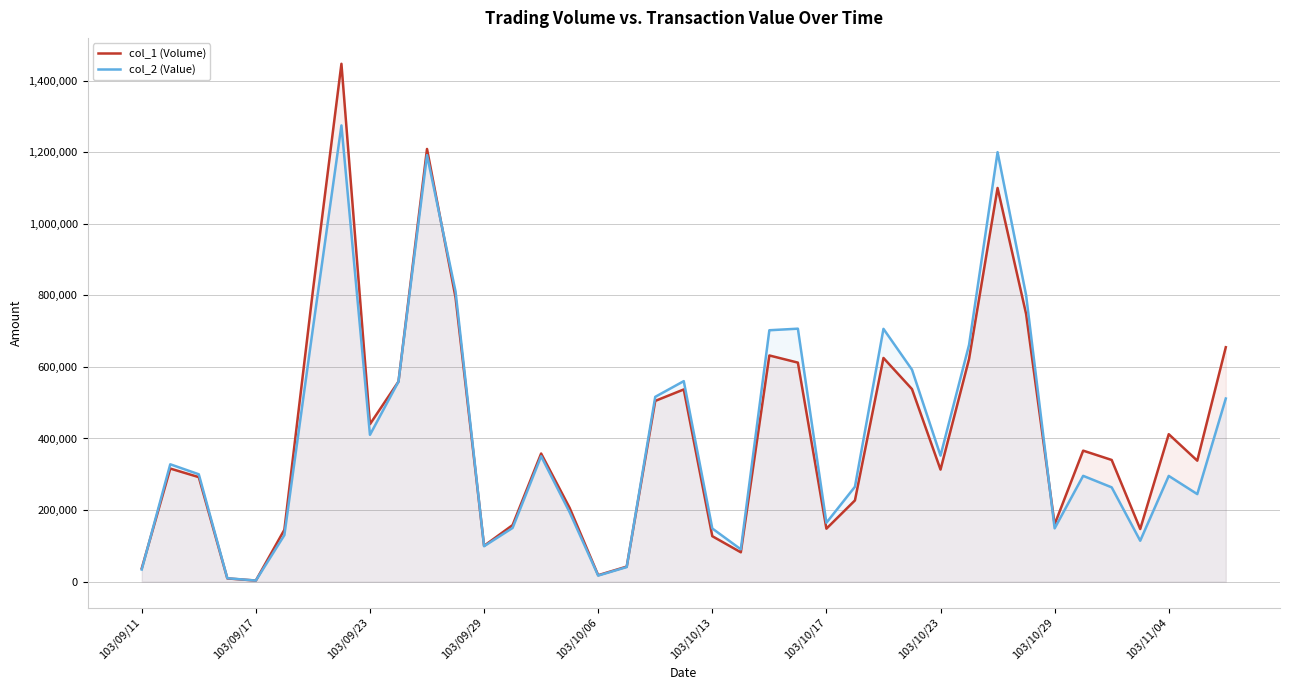

How many series are shown in this chart?

2